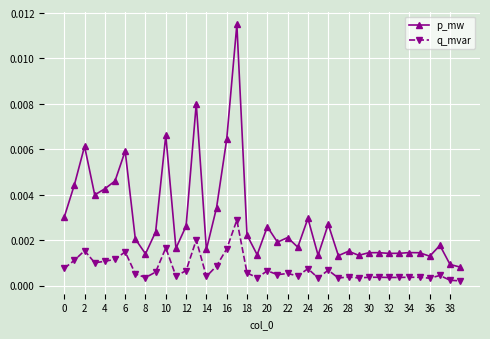

True or false: p_mw and q_mvar cross at least once.

False